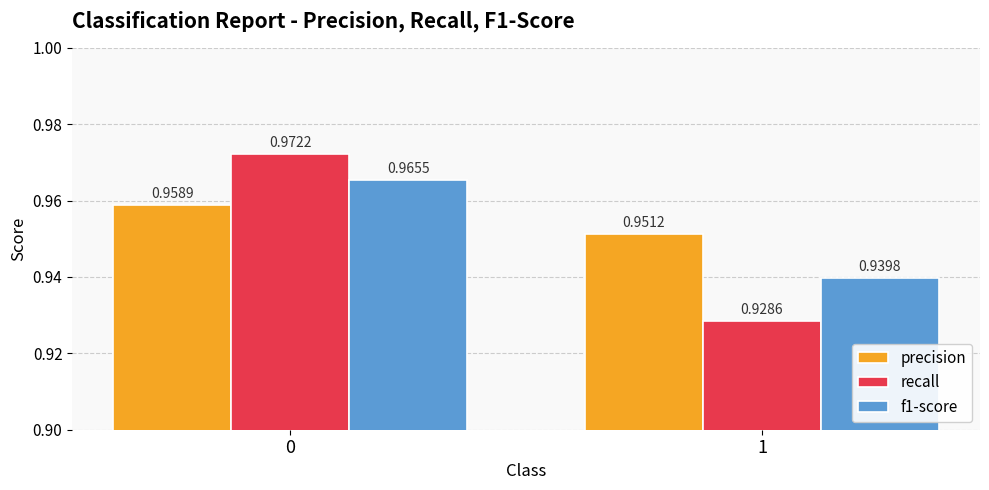

Which category has the lowest value in the f1-score series?

1